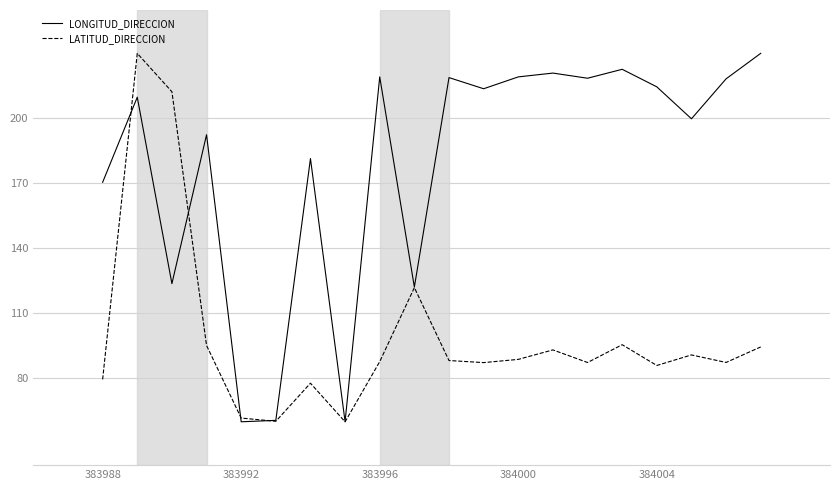

What is the minimum value shown in the chart?

60.0